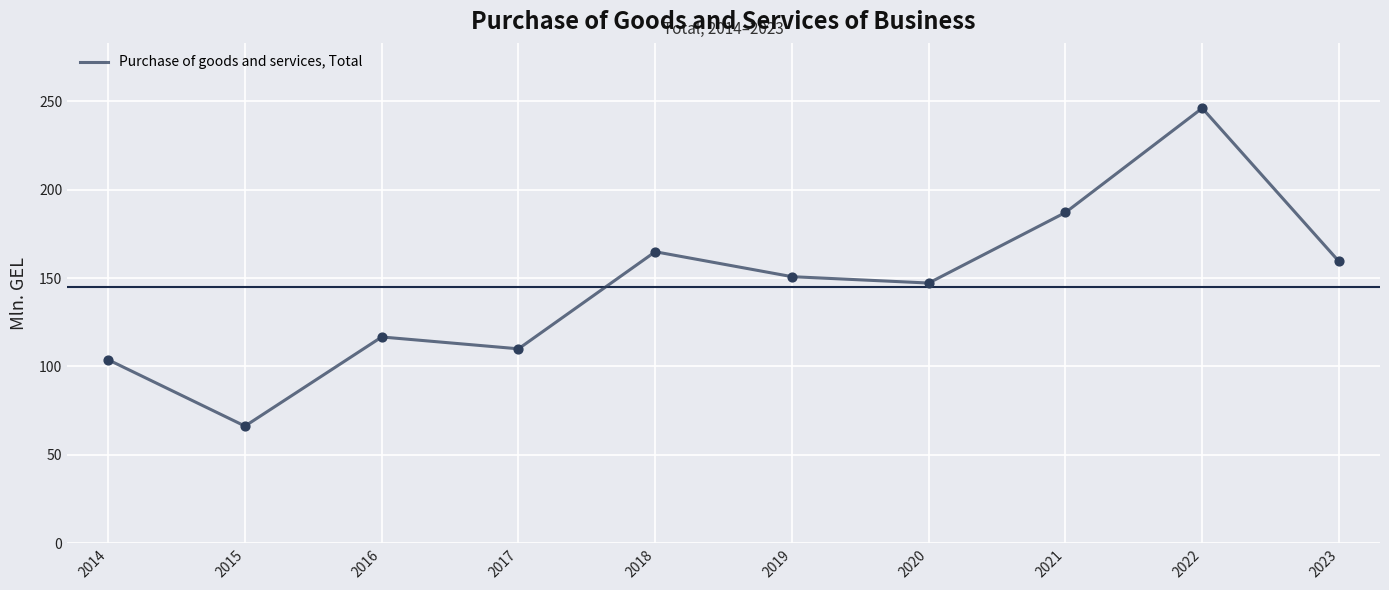

Which has a higher value, 2018 or 2019?

2018